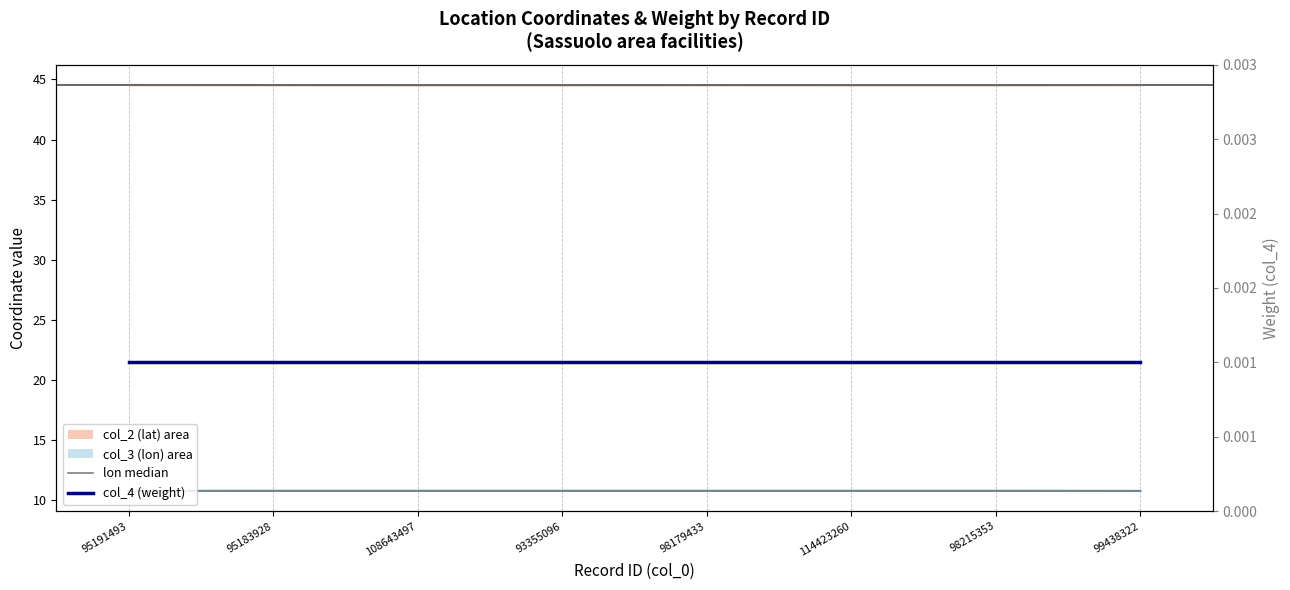

What is the value of the col_3 (lon) point at the 8th from the left?

10.8